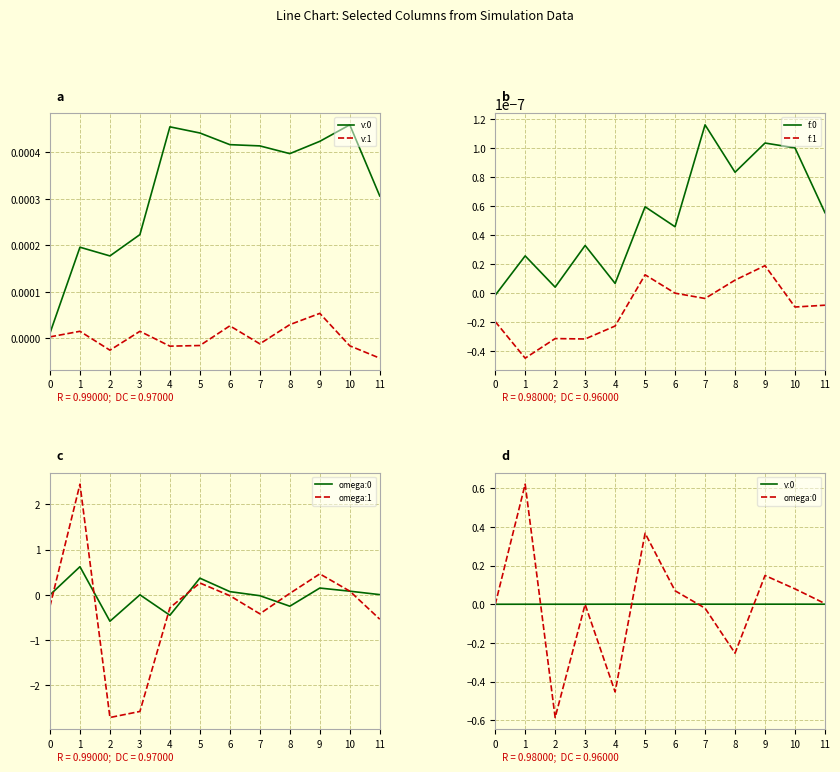

At which label is omega:1 closest to 0?

6